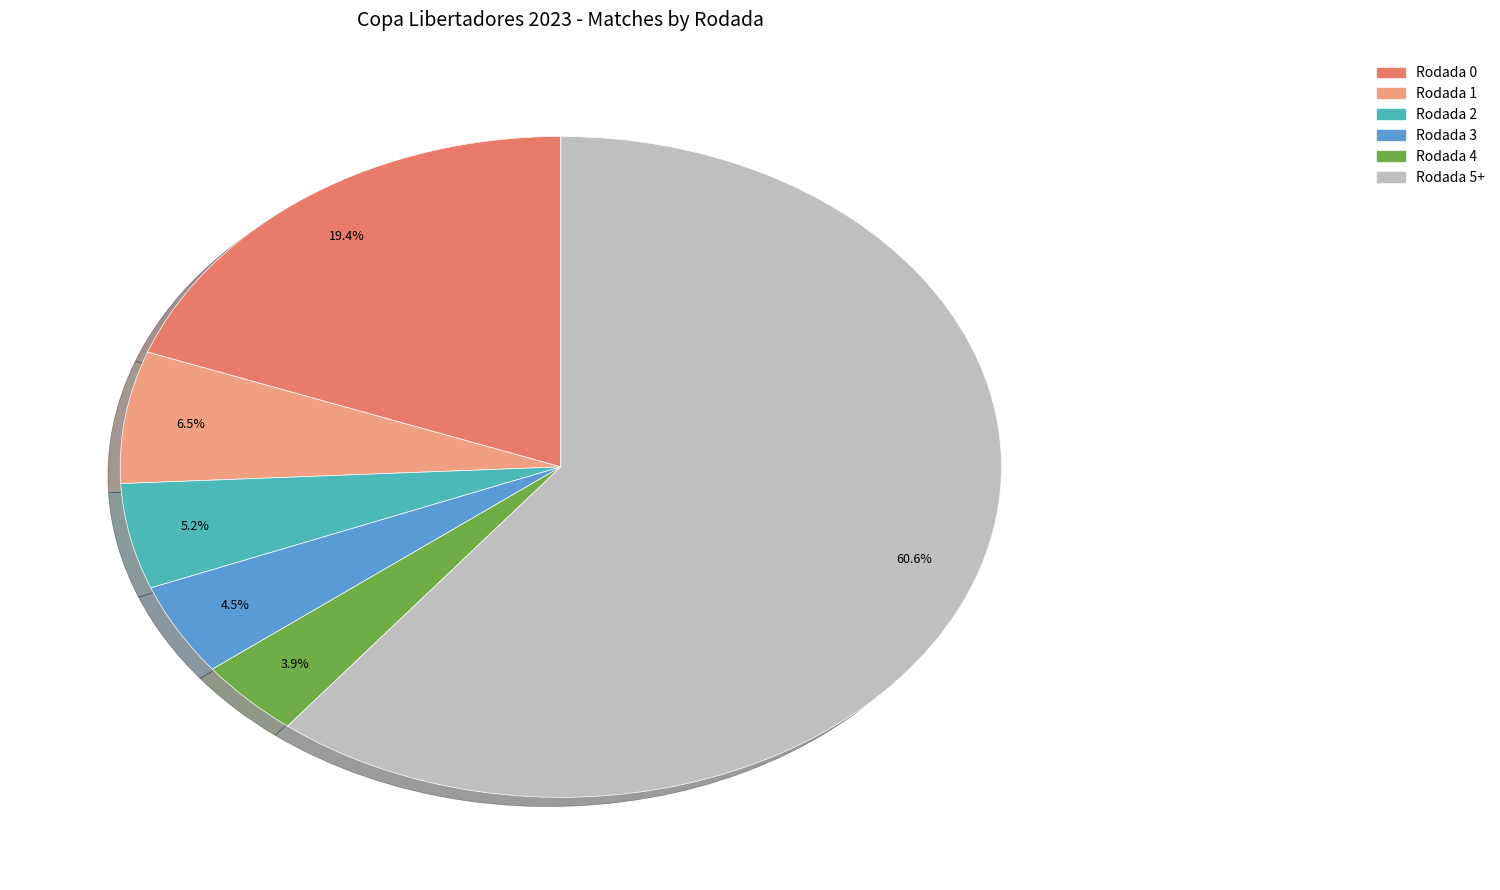

Which category accounts for the majority?

Rodada 5+